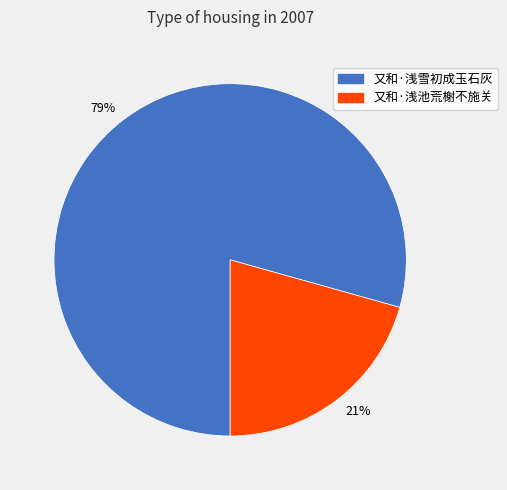

What percentage is the 又和·浅雪初成玉石灰 slice, to the nearest percent?

79%